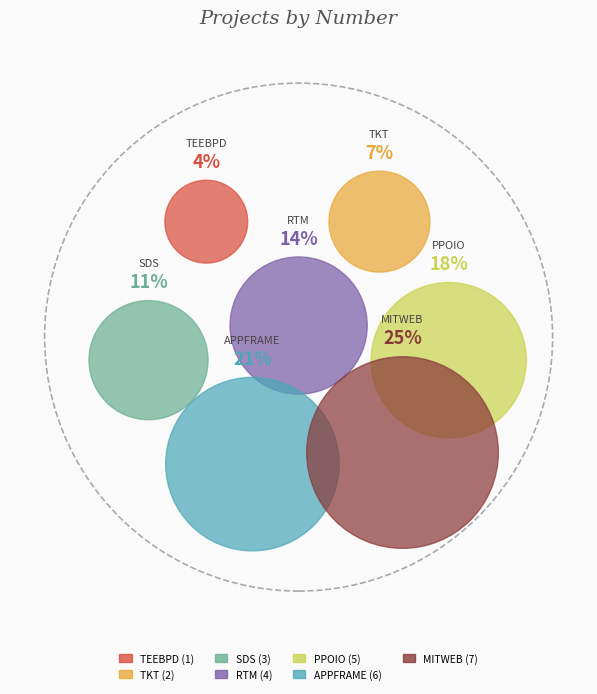

To the nearest percent, what is the combined percentage of Sending Data to the site and Ticketing?

18%